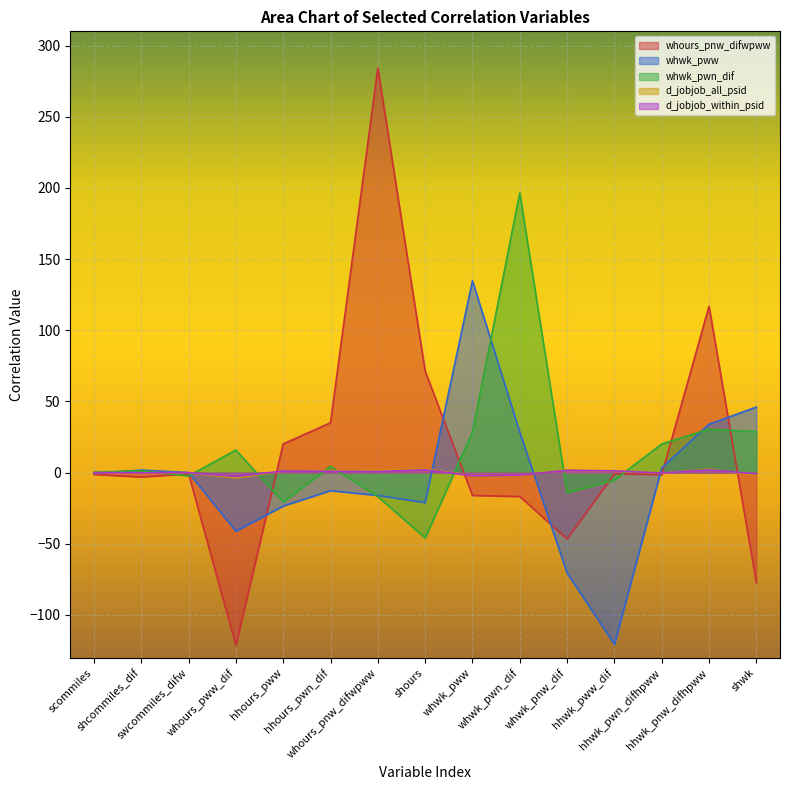

What is the average value of the whwk_pww series?

-3.9